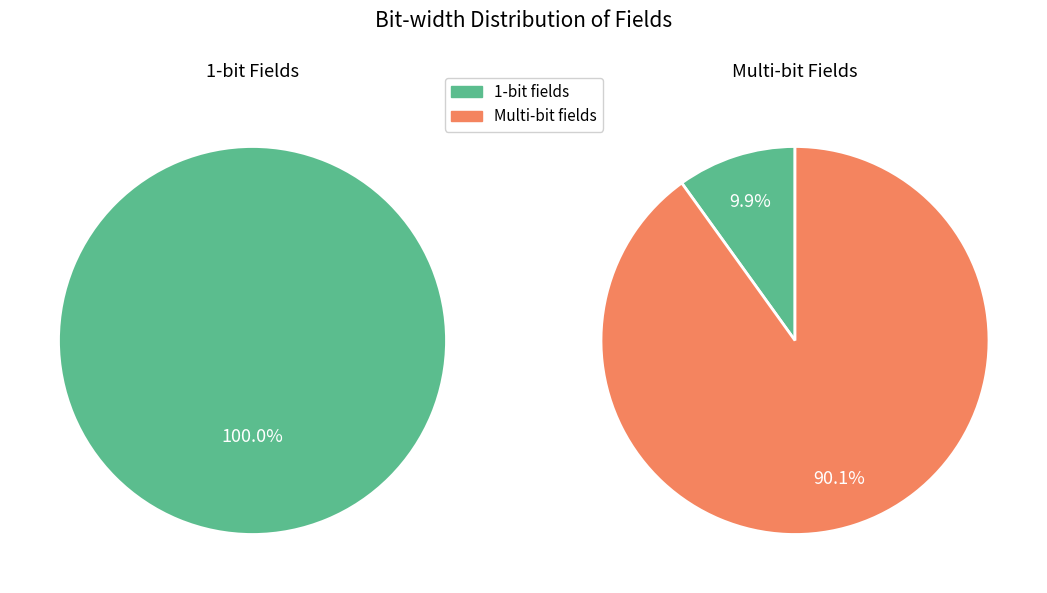

Is 3 the majority of the pie?

No